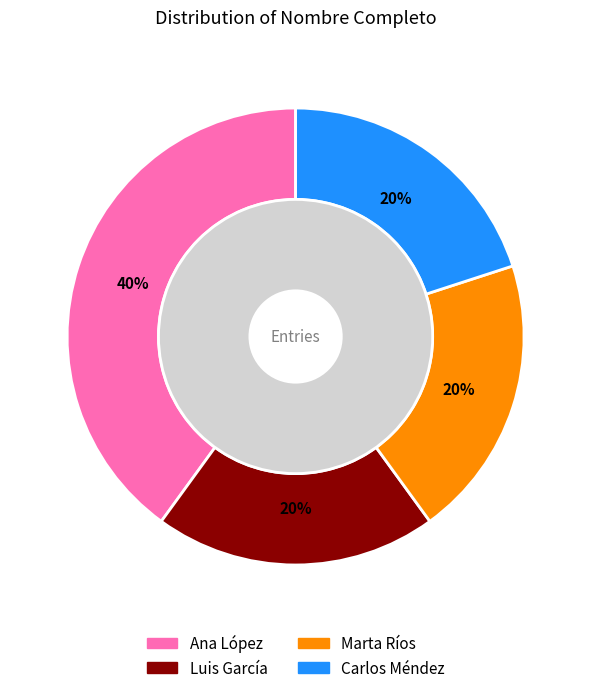

How many segments does this pie chart have?

4